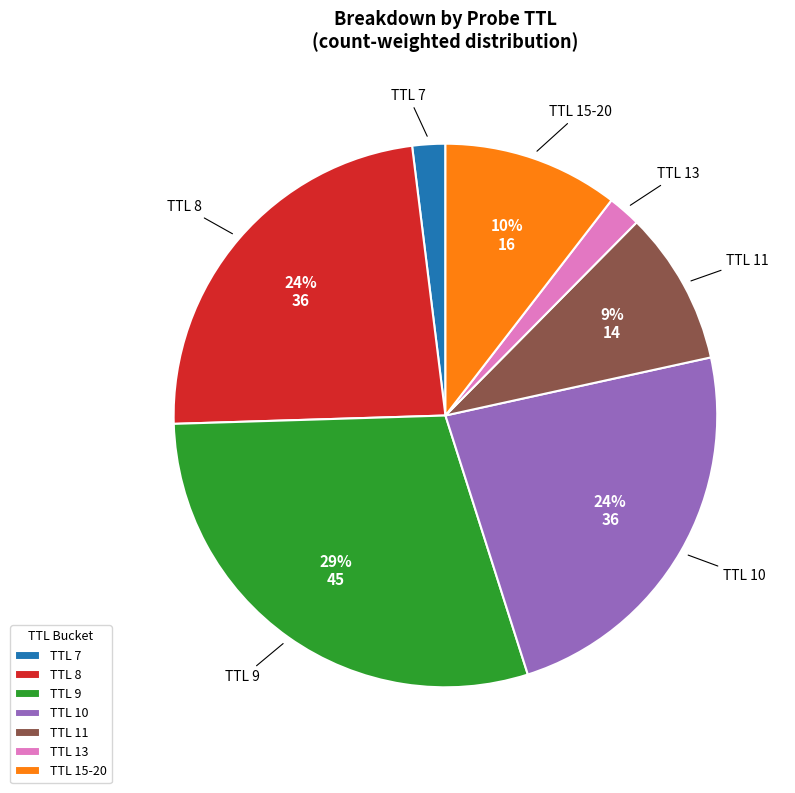

How many slices are in this pie chart?

7